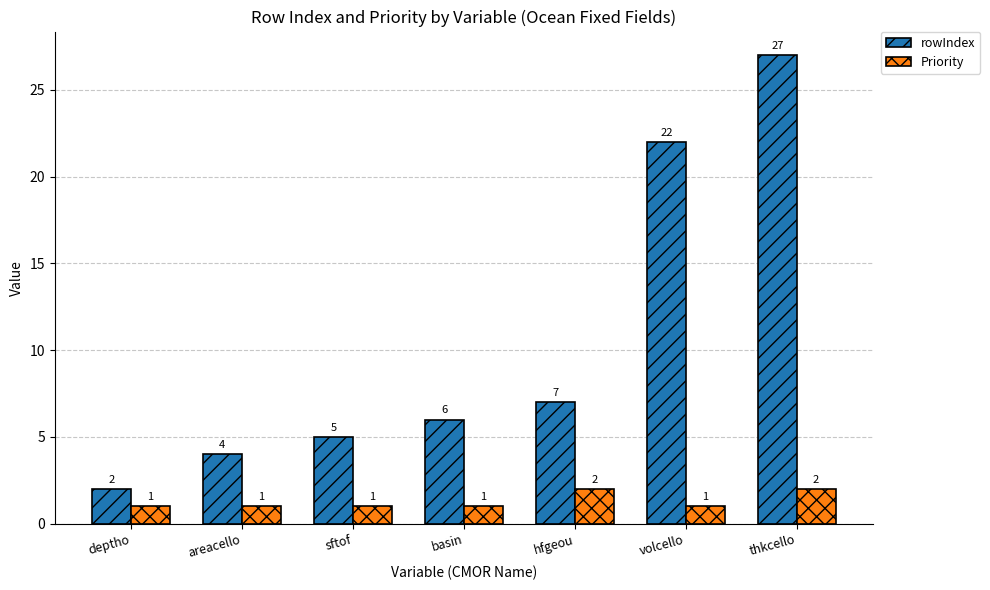

Which series has the widest spread of values?

rowIndex